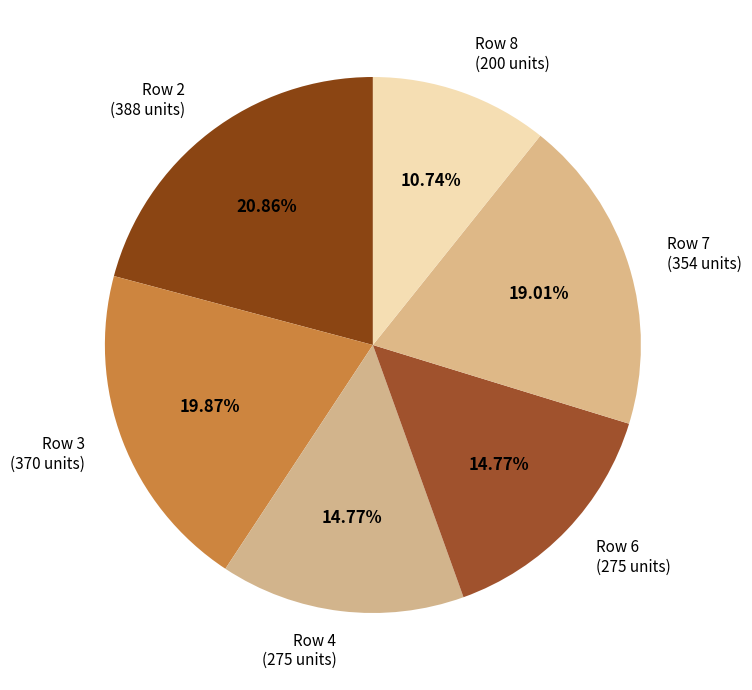

Which category has the biggest portion of the pie?

Row 2 (388 units)